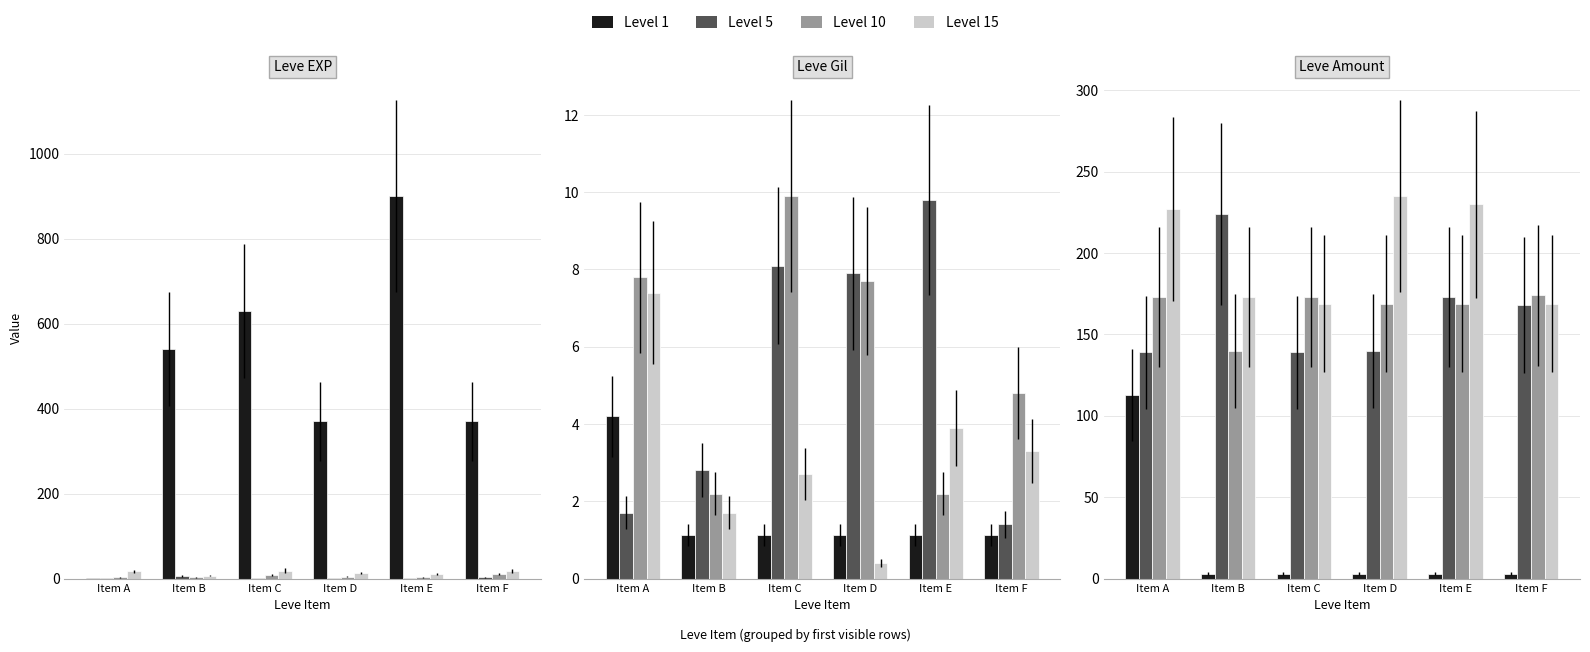

True or false: Level 5 has a value of 387 at Item B.

False